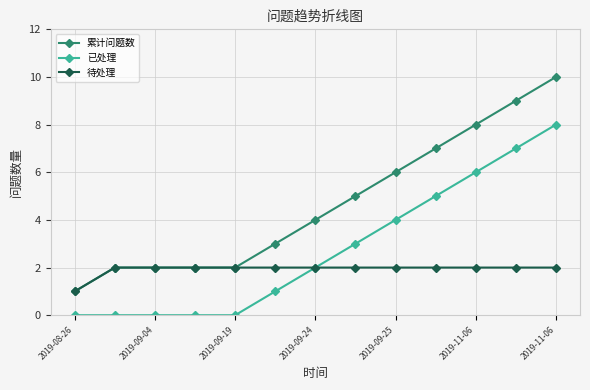

What are all the series names shown in the legend?

累计问题数, 已处理, 待处理